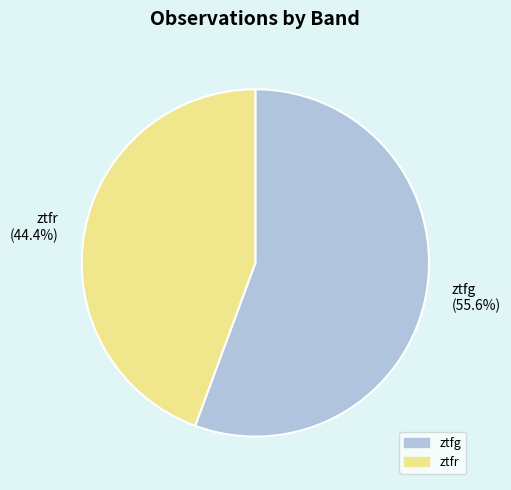

The ztfg slice represents 56% of the pie. True or false?

True